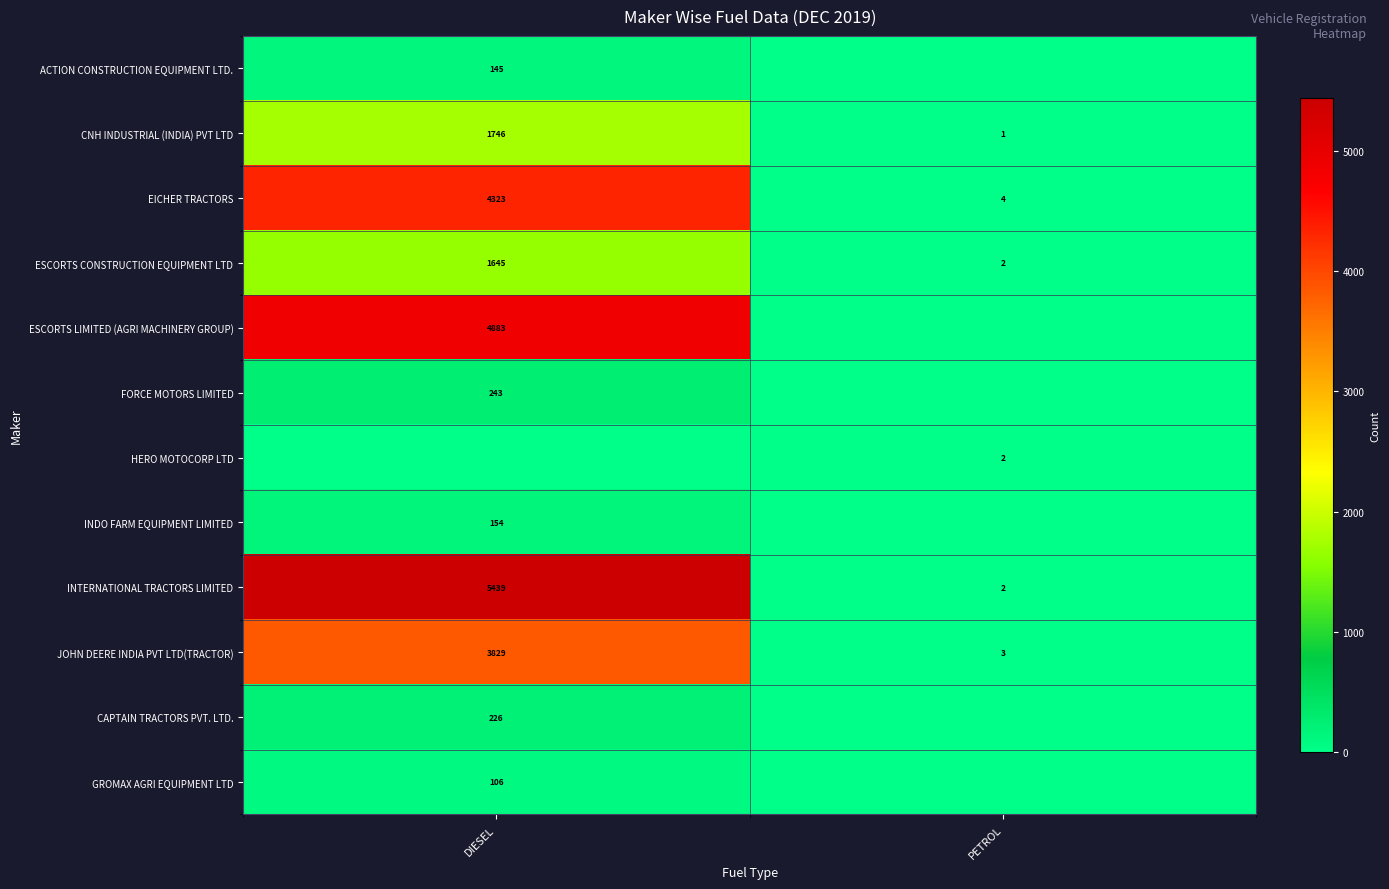

List the labels in order of ESCORTS CONSTRUCTION EQUIPMENT LTD value, smallest first.

PETROL, DIESEL